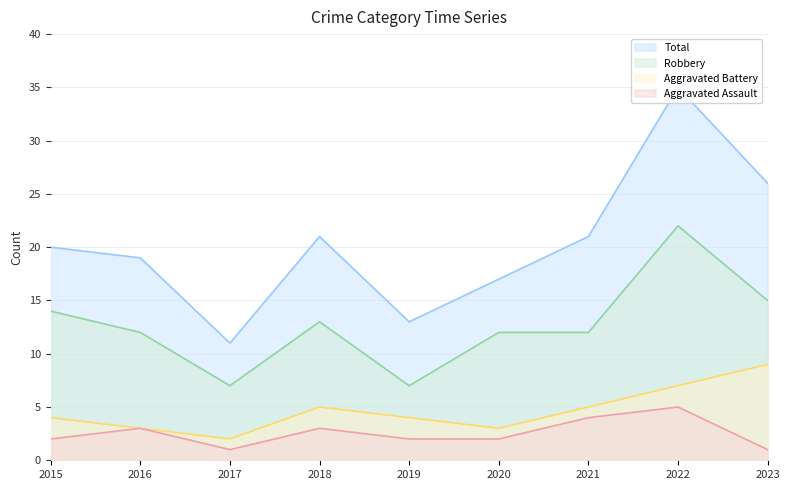

Which has a higher value, 2020 or 2018?

2018